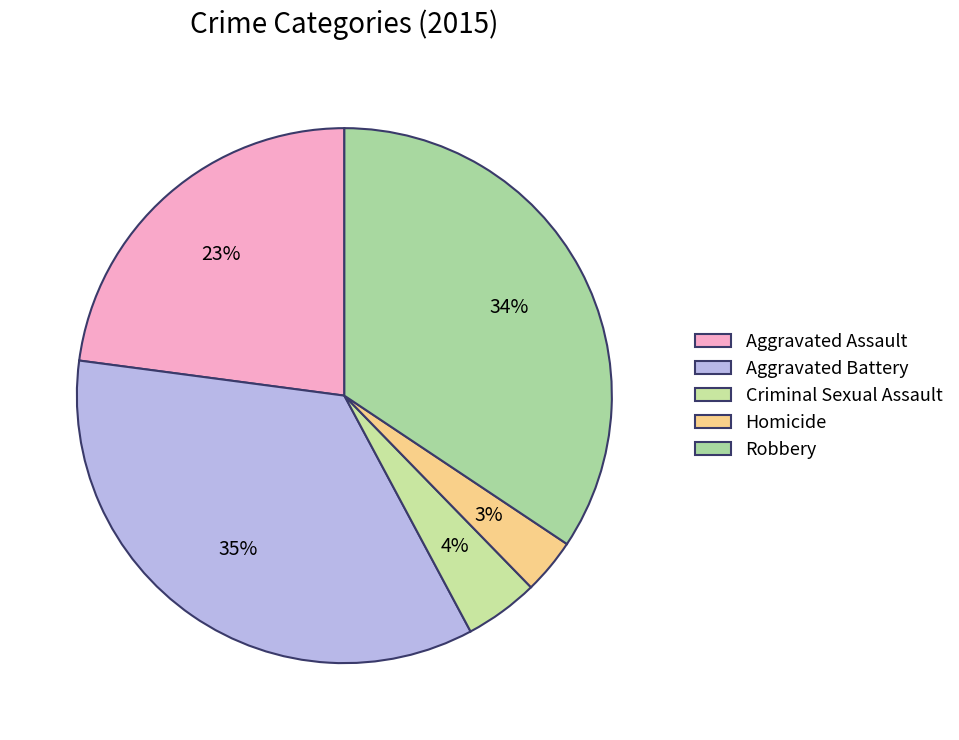

To the nearest percent, what is the difference between the largest and smallest slice percentages?

32%